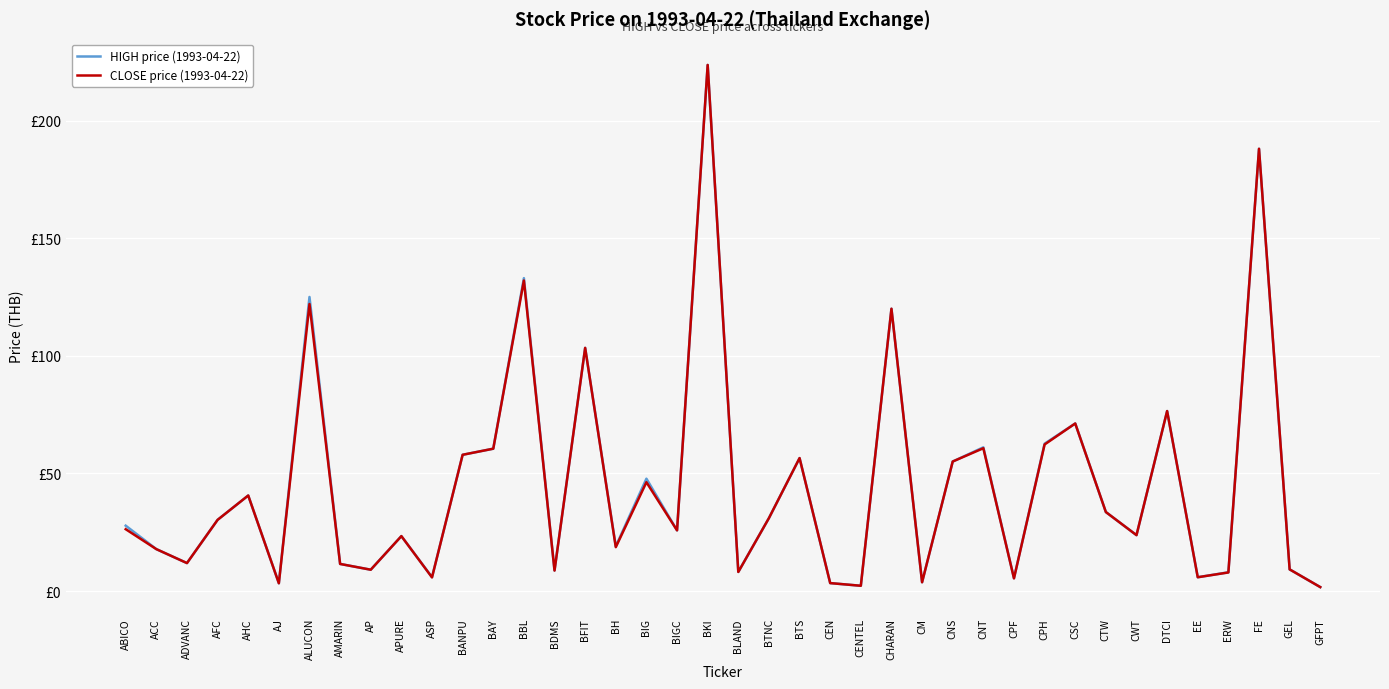

What are all the series names shown in the legend?

HIGH price (1993-04-22), CLOSE price (1993-04-22)